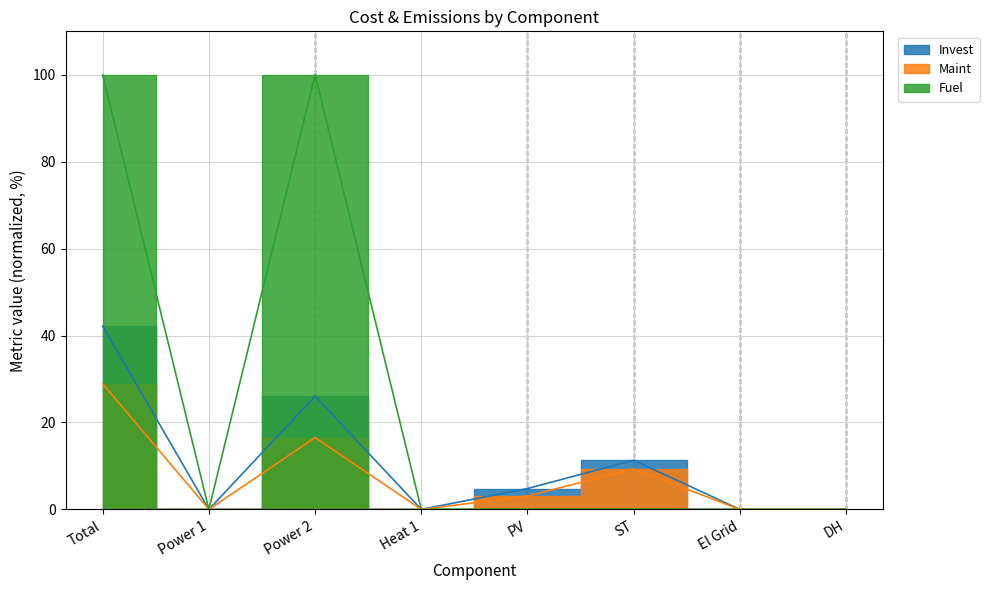

Which series changed the most between El Grid and DH?

Invest